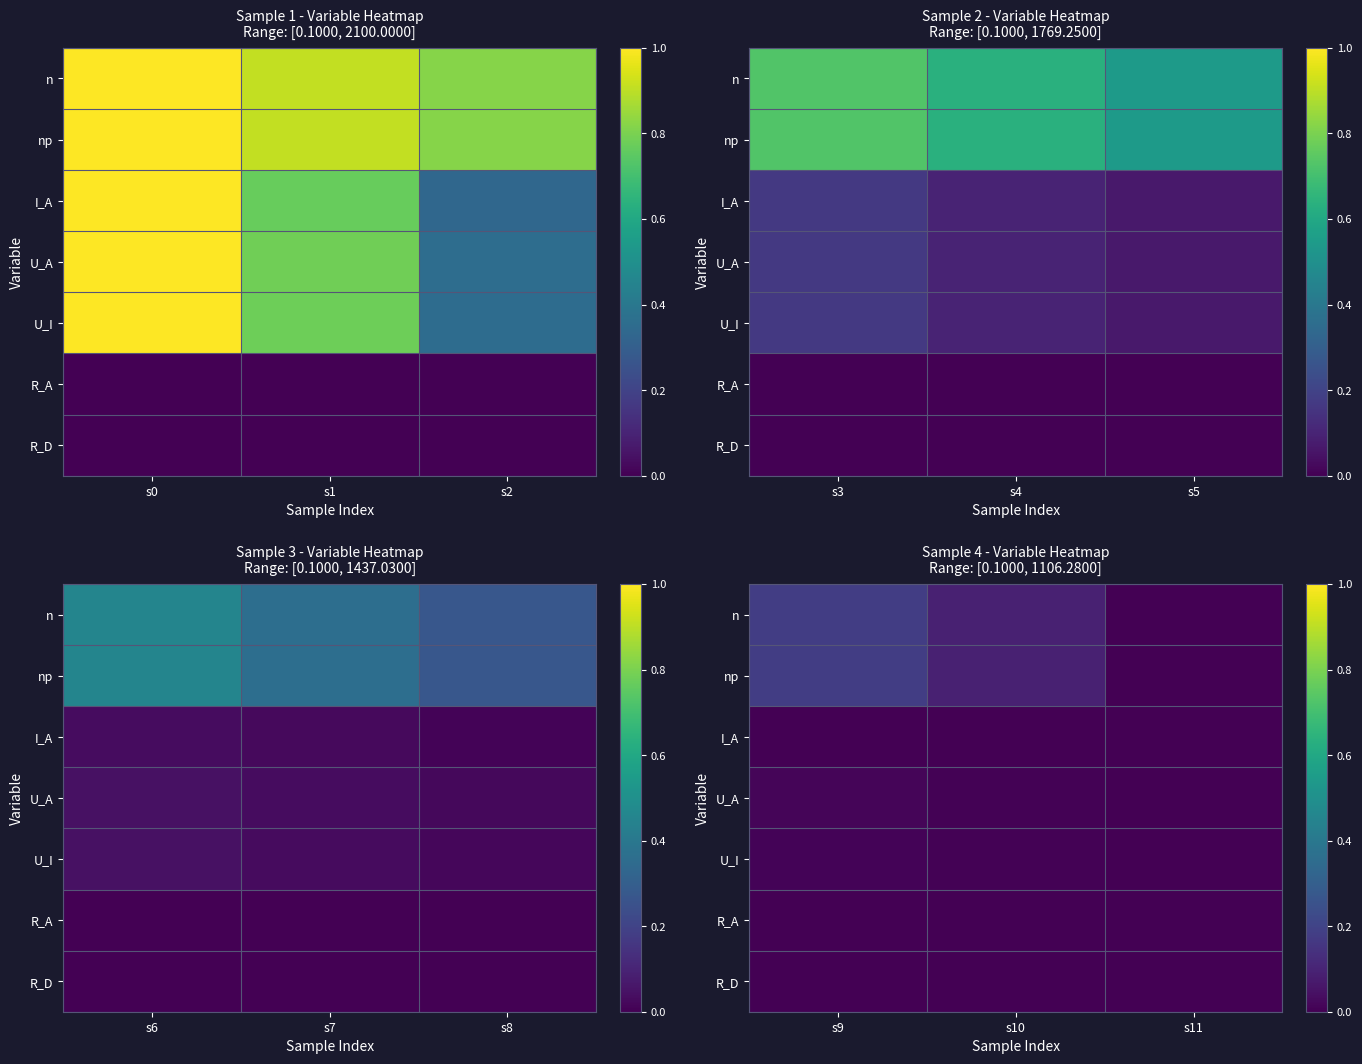

Which series has the largest total across all categories?

n